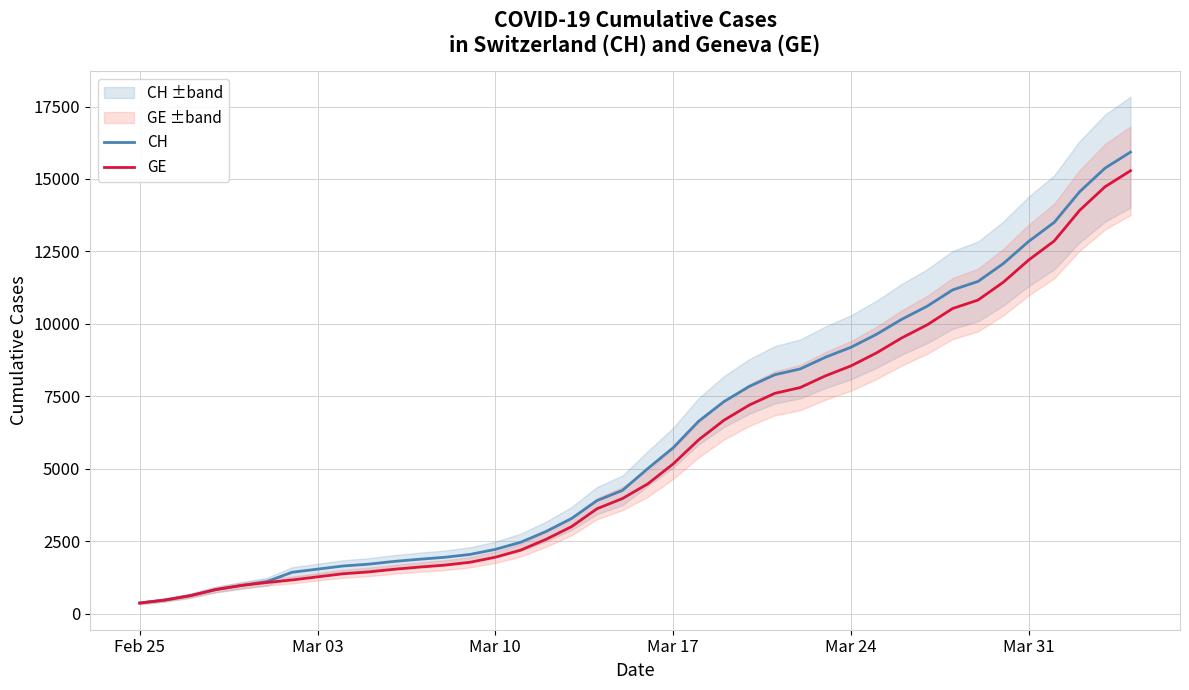

What is the maximum value for GE?

15284